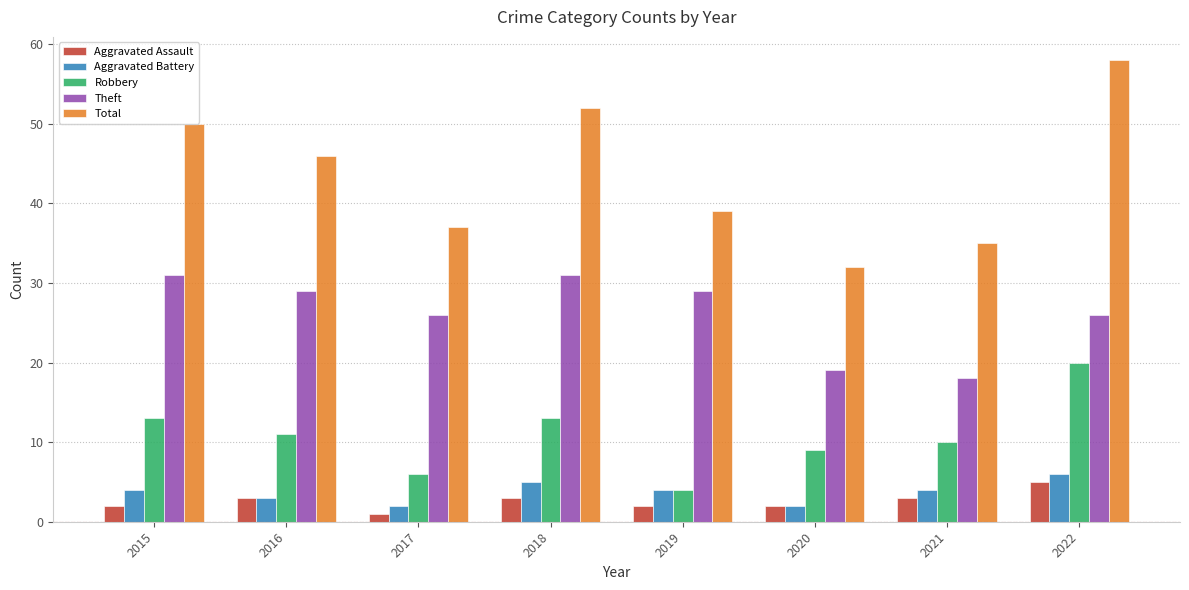

Between 2015 and 2019, which series saw the biggest shift?

Total